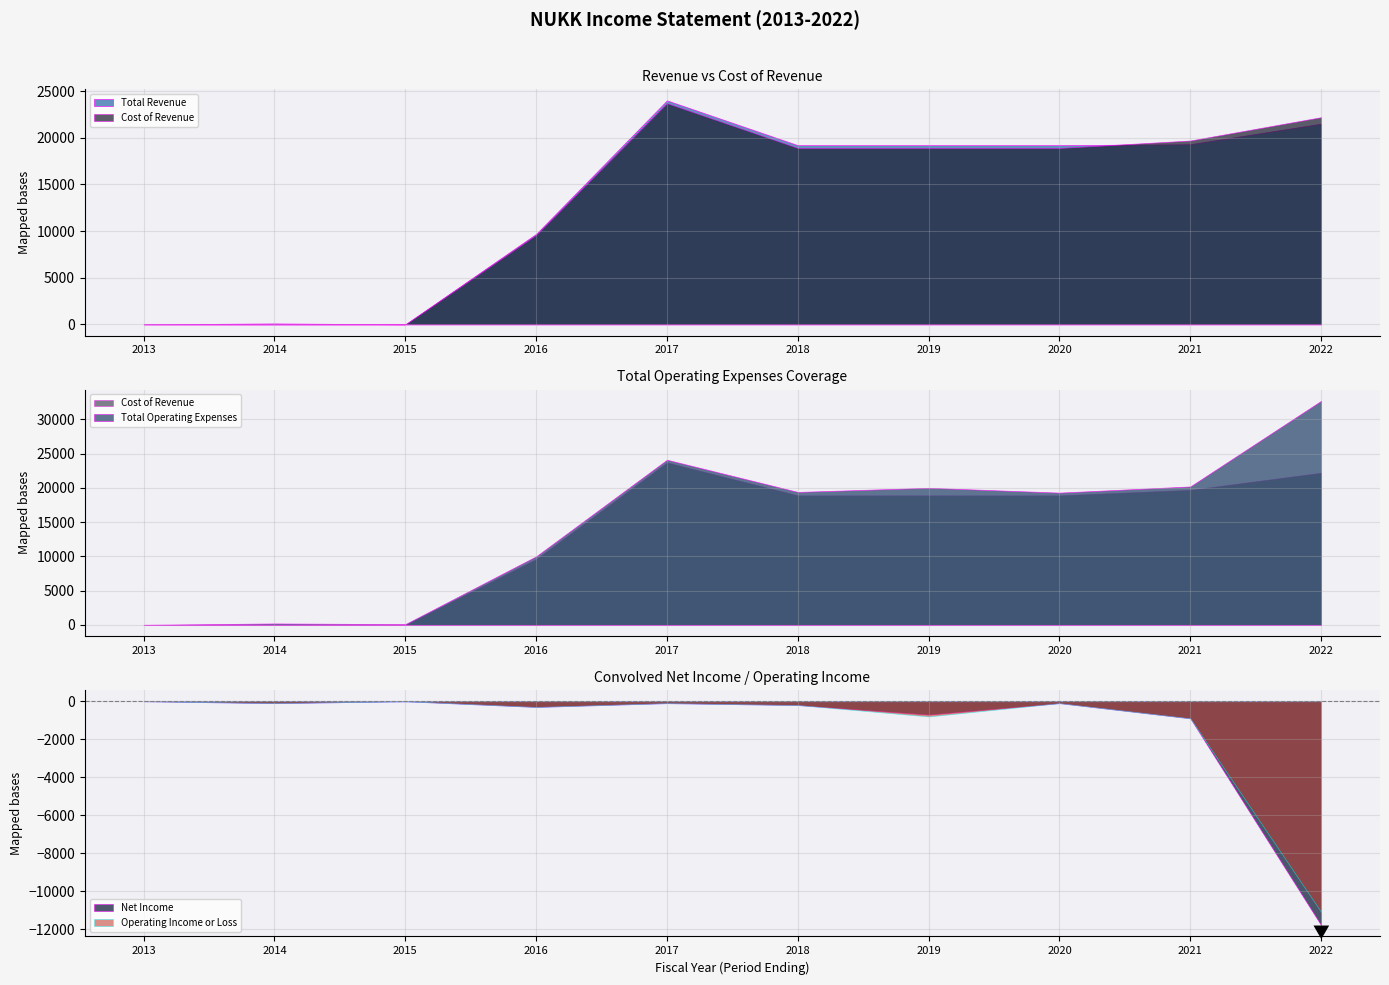

Is it true that Operating Income or Loss equals -337 at 2018?

False